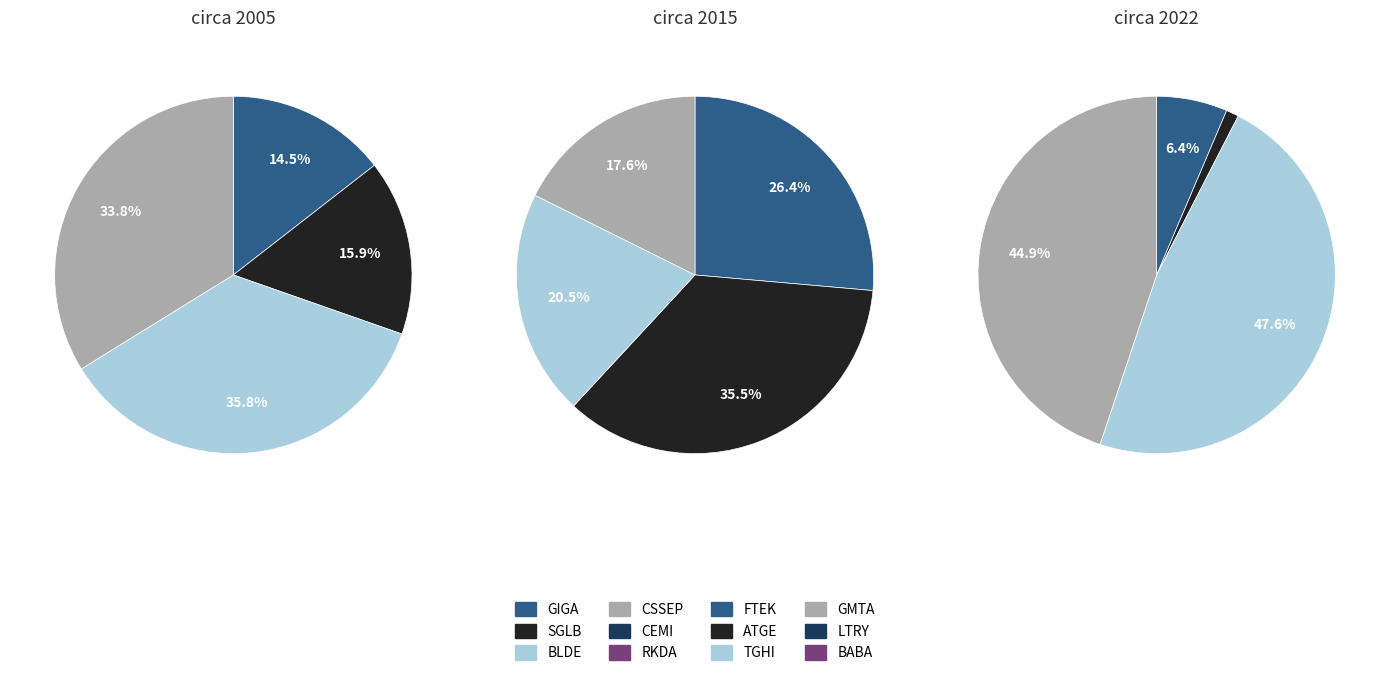

What is the change in value from CSSEP to ATGE?

-948599